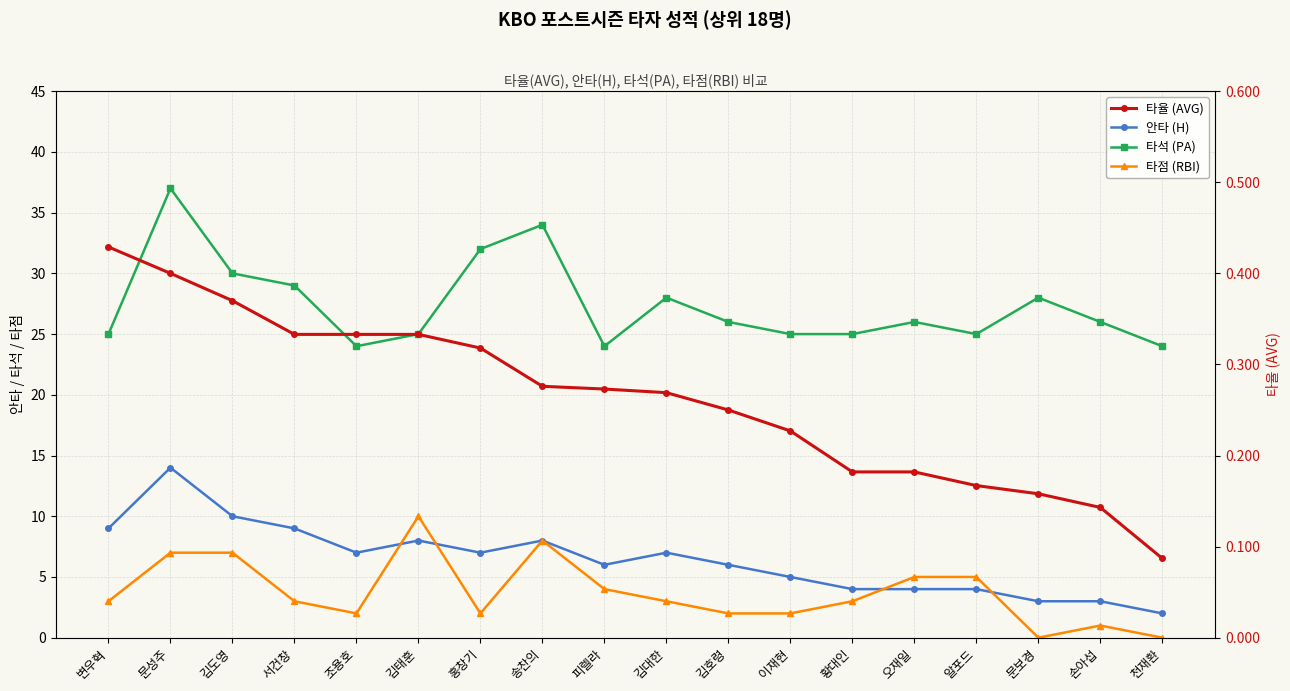

At which label does 타점 (RBI) first exceed 3?

문성주